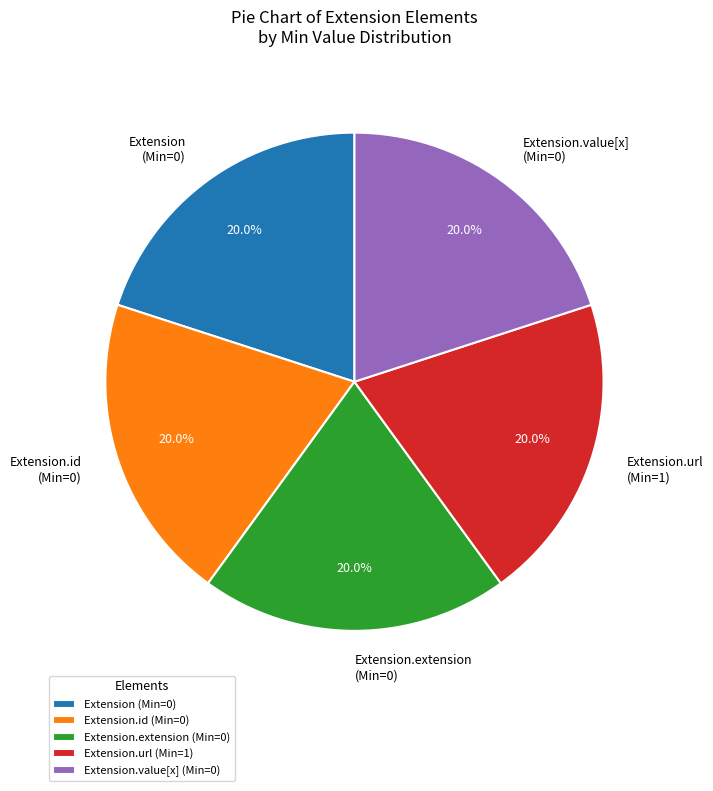

What is the ratio of the value at Extension.extension (Min=0) to the value at Extension.url (Min=1)?

1.0